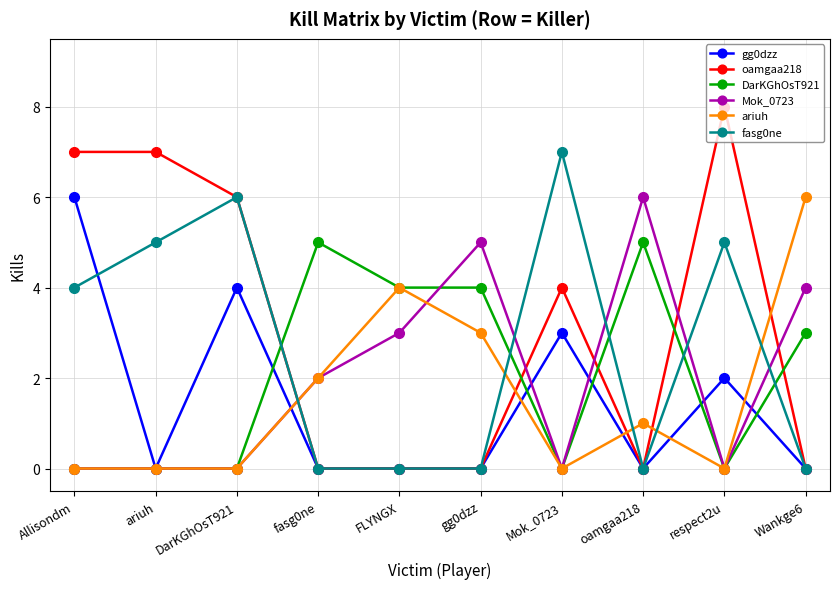

After their last crossing, which series has the higher values: oamgaa218 or Mok_0723?

Mok_0723